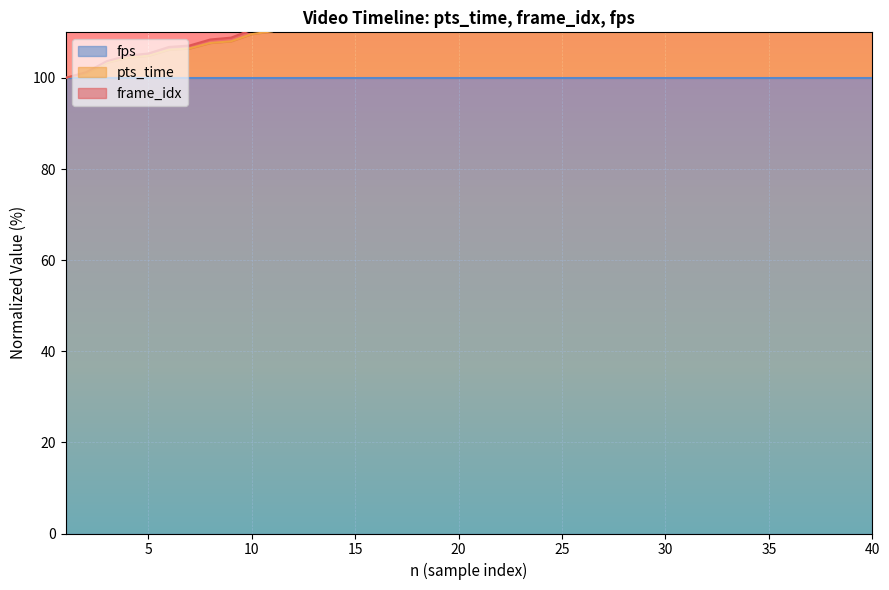

Reading right to left, what are all the values shown in this chart?

pts_time: 40=150.0	39=149.2	38=148.0	37=146.2	36=144.3	35=143.2	34=141.3	33=140.3	32=138.8	31=138.0	30=137.2	29=135.4	28=134.2	27=133.2	26=132.0	25=131.1	24=130.9	23=129.2	22=127.3	21=125.3	20=124.2	19=123.4	18=121.7	17=120.4	16=118.9	15=117.8	14=115.9	13=114.4	12=112.2	11=110.2	10=109.6	9=108.0	8=107.7	7=106.5	6=106.2	5=104.9	4=104.5	3=103.3	2=101.1	1=100.0
frame_idx: 40=155.0	39=154.1	38=152.8	37=150.8	36=148.8	35=147.5	34=145.4	33=144.3	32=142.6	31=141.8	30=140.9	29=138.9	28=137.6	27=136.5	26=135.2	25=134.2	24=134.0	23=132.1	22=130.0	21=127.9	20=126.7	19=125.8	18=123.9	17=122.5	16=120.8	15=119.6	14=117.5	13=115.8	12=113.4	11=111.2	10=110.6	9=108.8	8=108.4	7=107.1	6=106.8	5=105.3	4=104.9	3=103.7	2=101.2	1=100.0